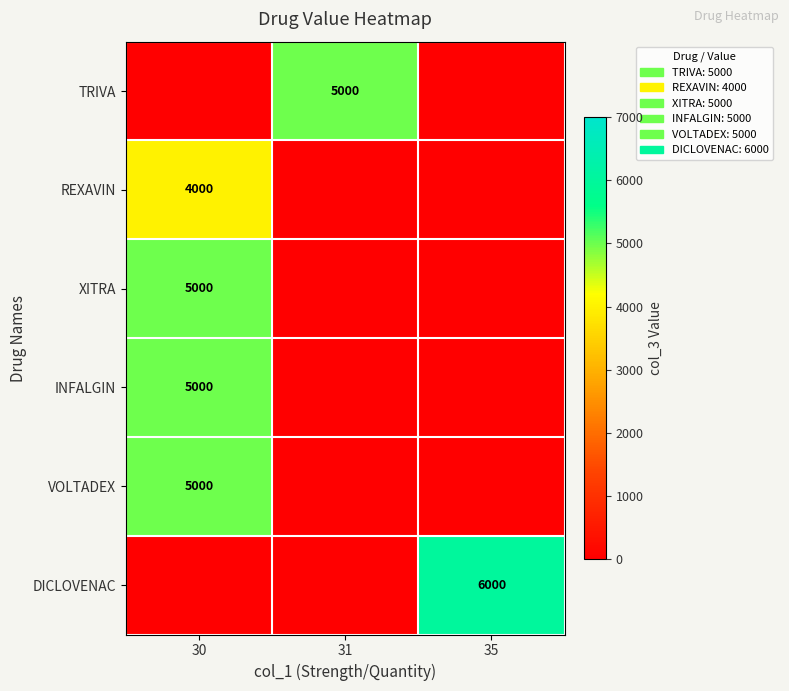

True or false: XITRA has a value of 6879 at 30.

False